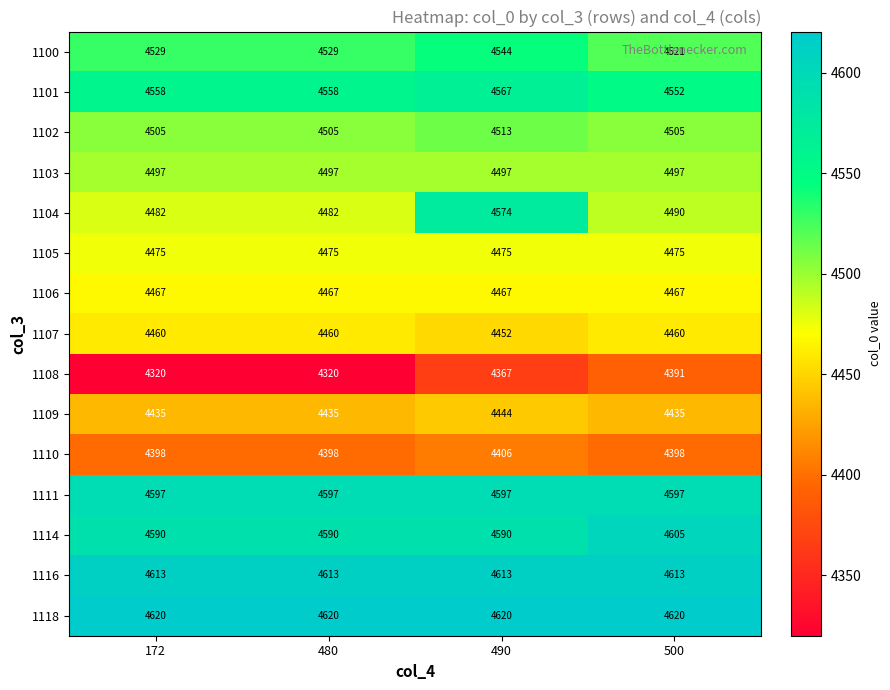

List the series in order of their peak value, lowest first.

1108, 1110, 1109, 1107, 1106, 1105, 1103, 1102, 1100, 1101, 1104, 1111, 1114, 1116, 1118